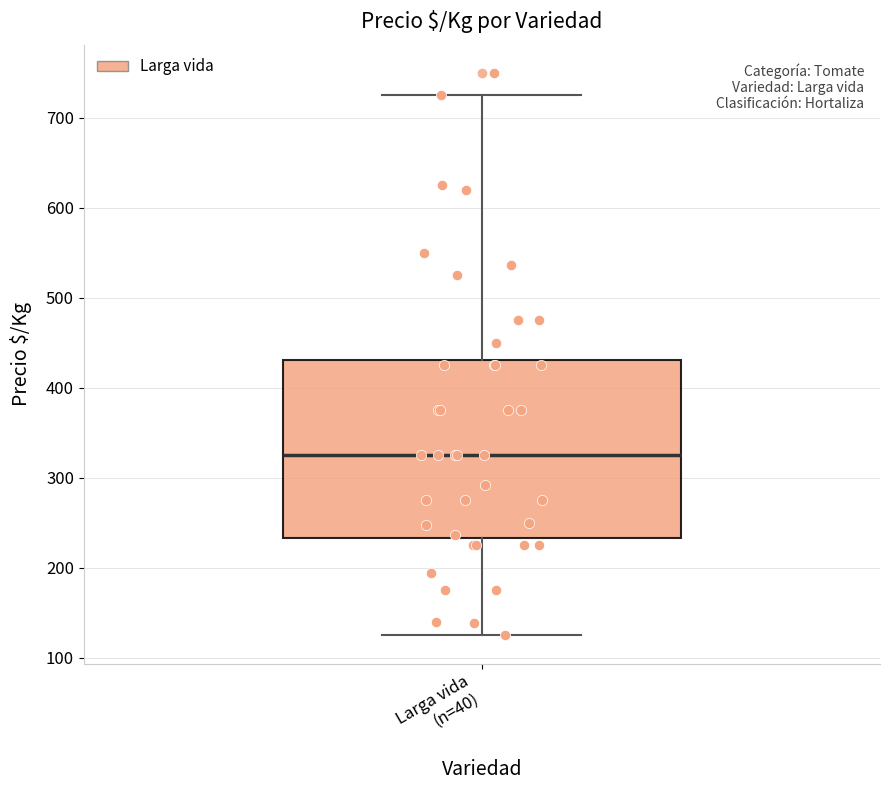

Read this box plot against the y-axis: the position of the median line, the range covered by the box, and the ends of both whiskers. The values are not printed on the chart, so give them approximately, as read against the axis.

median 330, box 230 to 430, whiskers 130 to 730